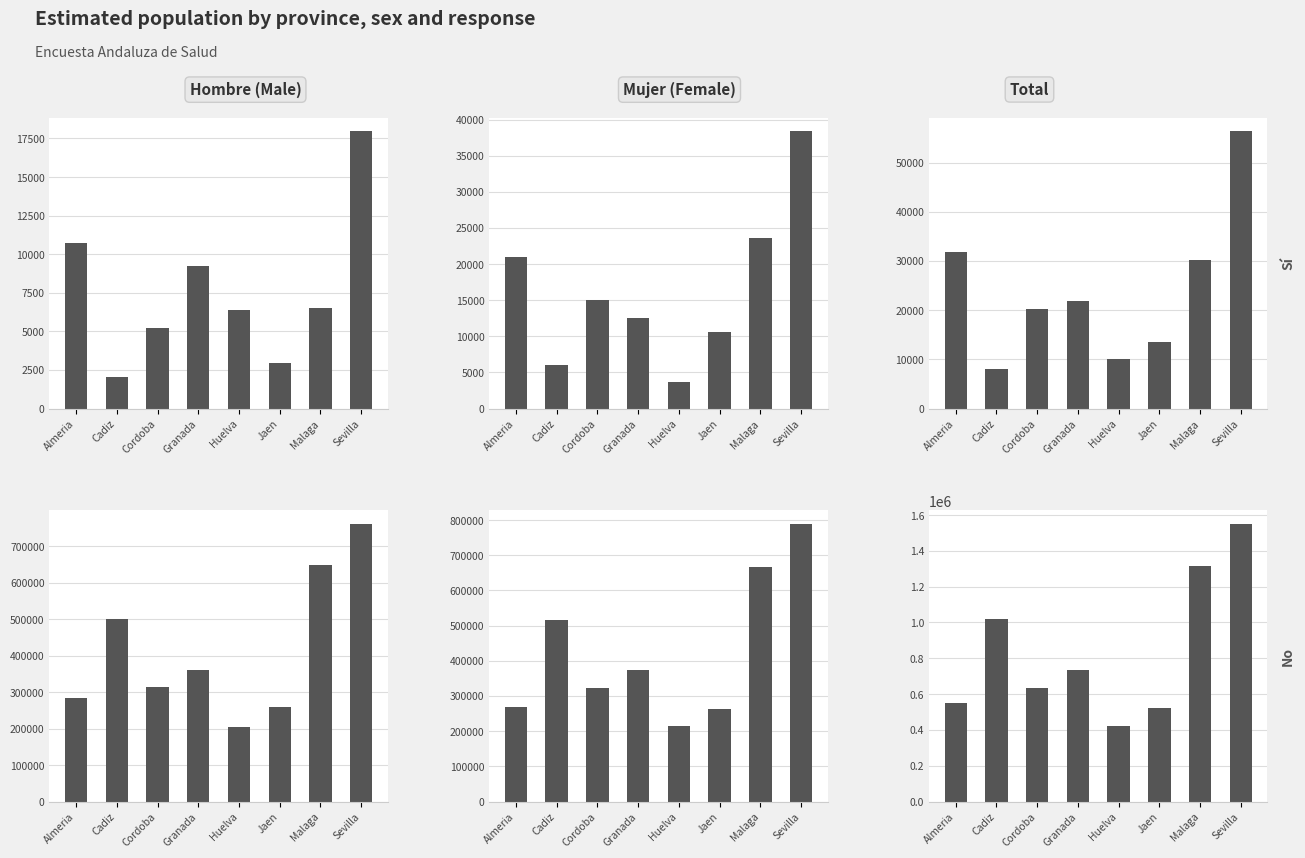

Reading left to right, transcribe all the data shown in this chart.

Hombre - Sí: 10746	2033	5204	9234	6416	2971	6501	17958
Mujer - Sí: 20993	6087	15009	12572	3736	10569	23601	38372
Total - Sí: 31739	8120	20213	21807	10152	13540	30101	56329
Hombre - No: 283015	500542	313361	360730	204805	260152	650057	760625
Mujer - No: 267710	516997	321300	374711	214851	262546	667693	787795
Total - No: 550725	1017539	634661	735440	419656	522698	1317751	1548421